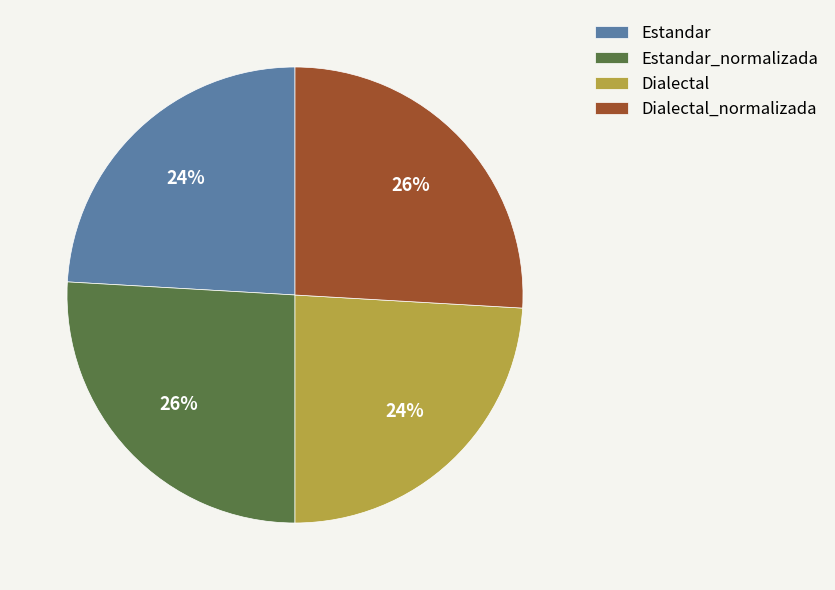

How many slices are in this pie chart?

4